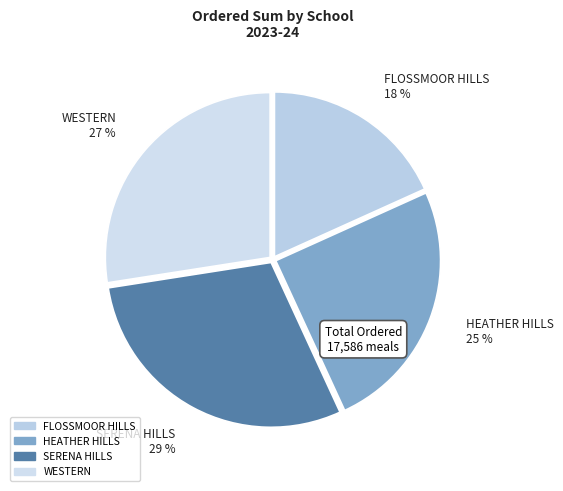

To the nearest percent, what is the difference between the largest and smallest slice percentages?

11%